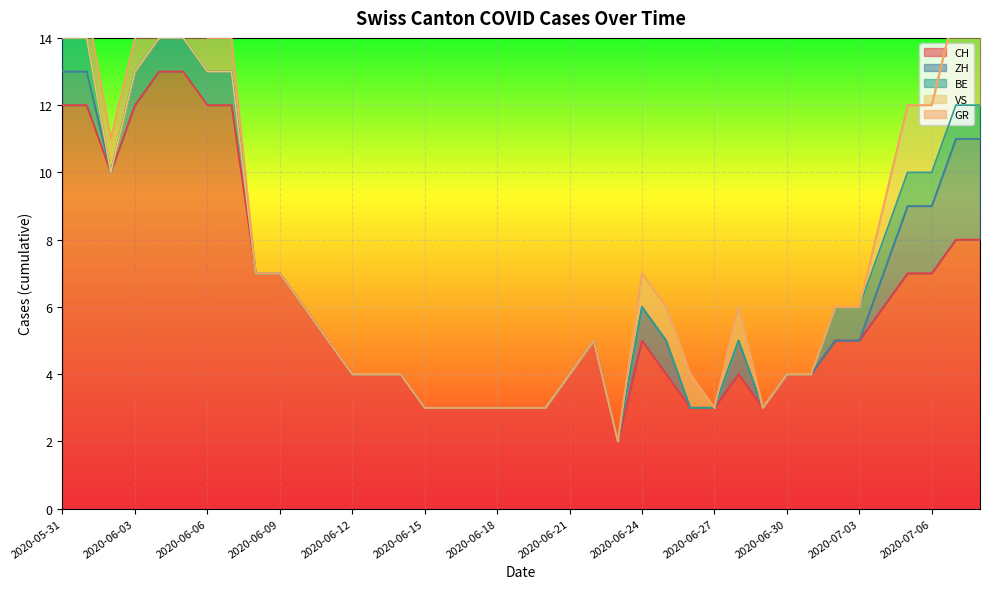

At 2020-05-31, list the series in order from smallest to largest.

VS, ZH, BE, GR, CH